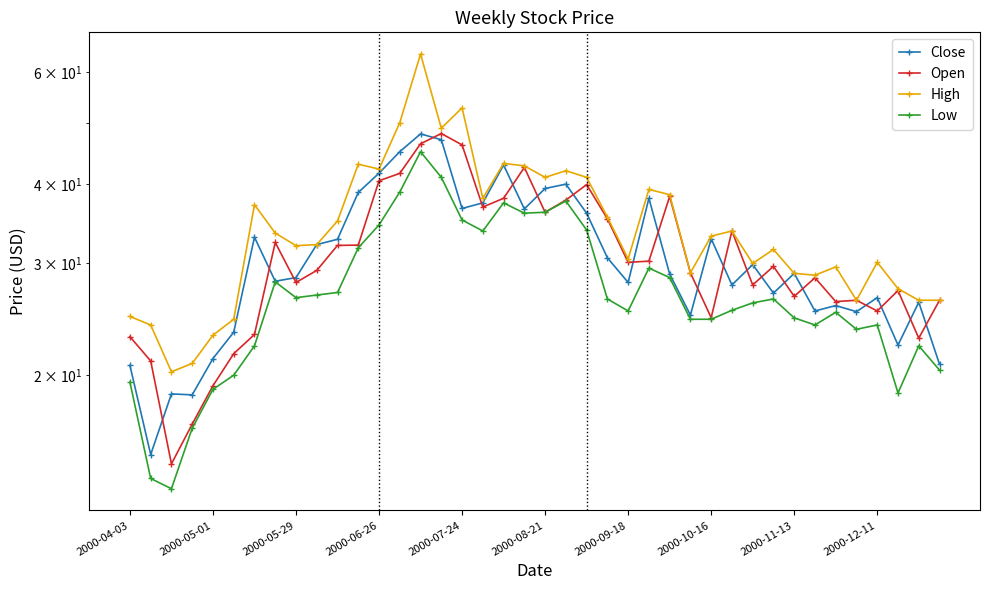

What is the difference between the second highest and minimum values in the Low series?

27.8